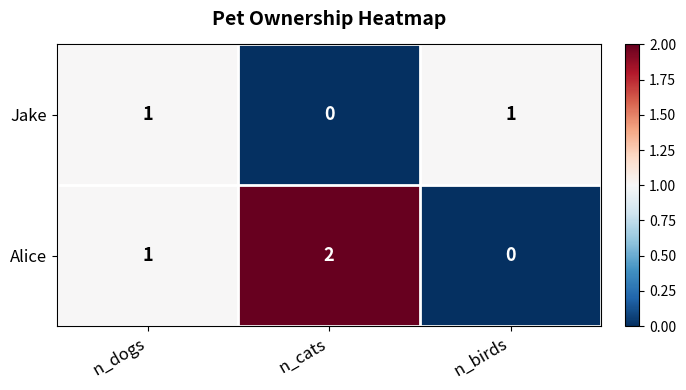

Which series has the largest total across all categories?

Alice